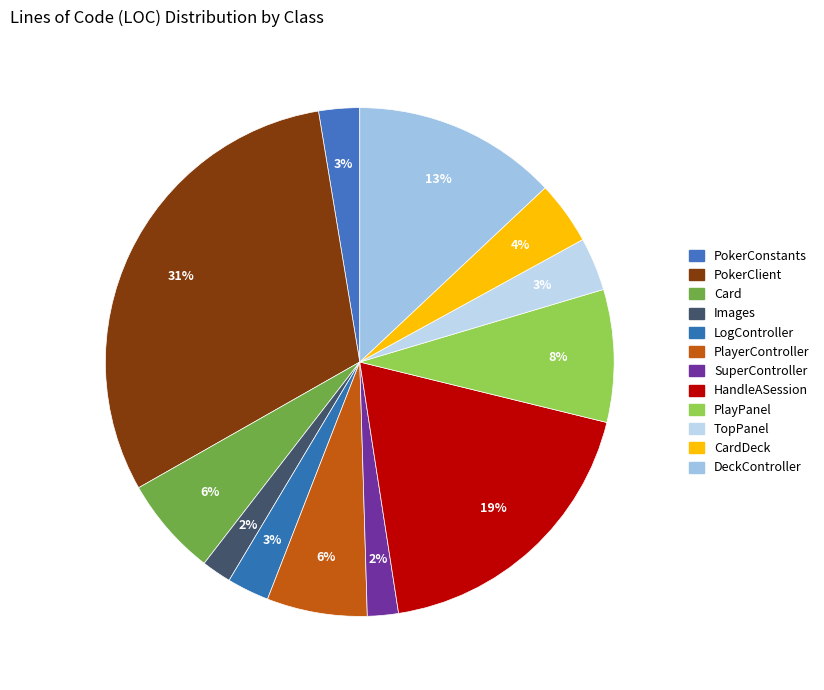

Which slice is the smallest?

Images